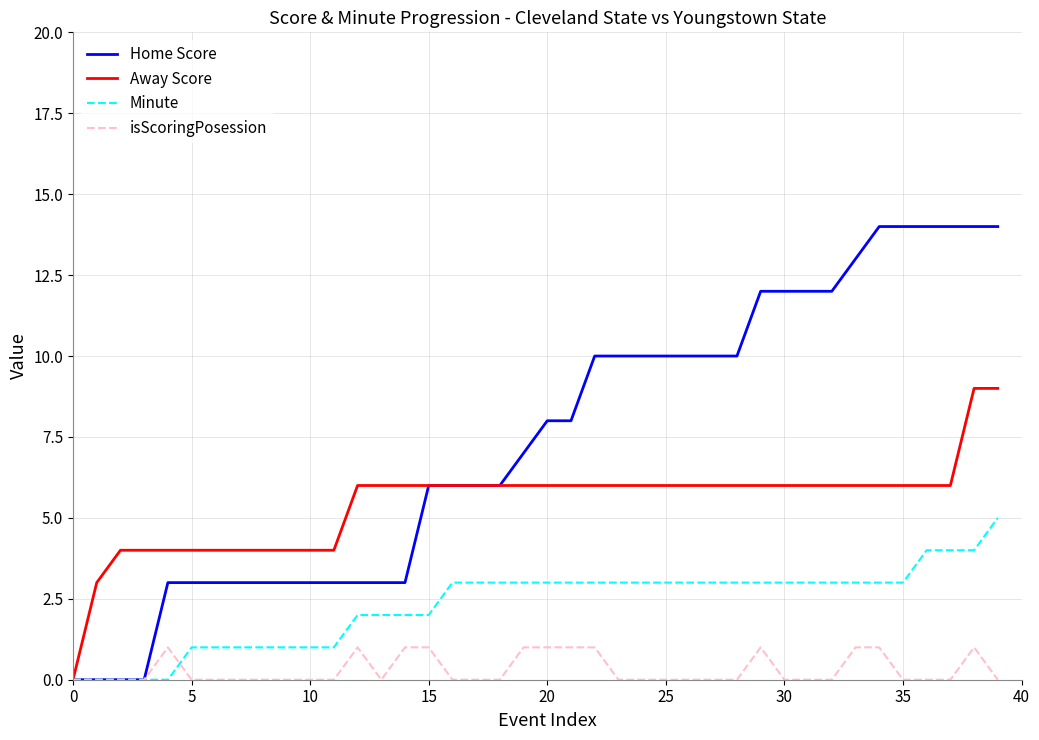

How many series are shown in this chart?

4